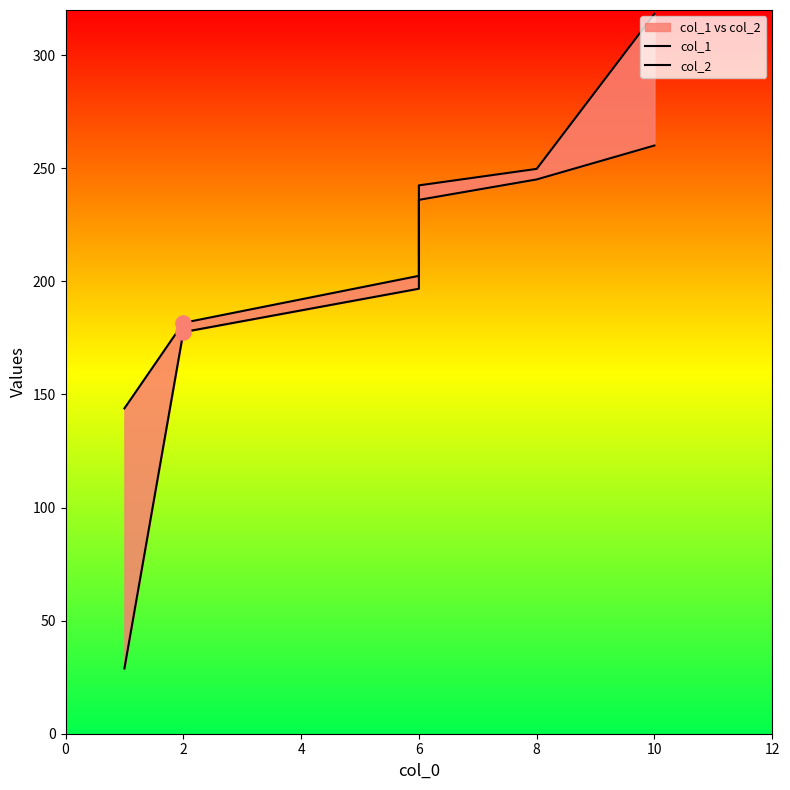

Which series reaches the maximum Y coordinate?

col_2